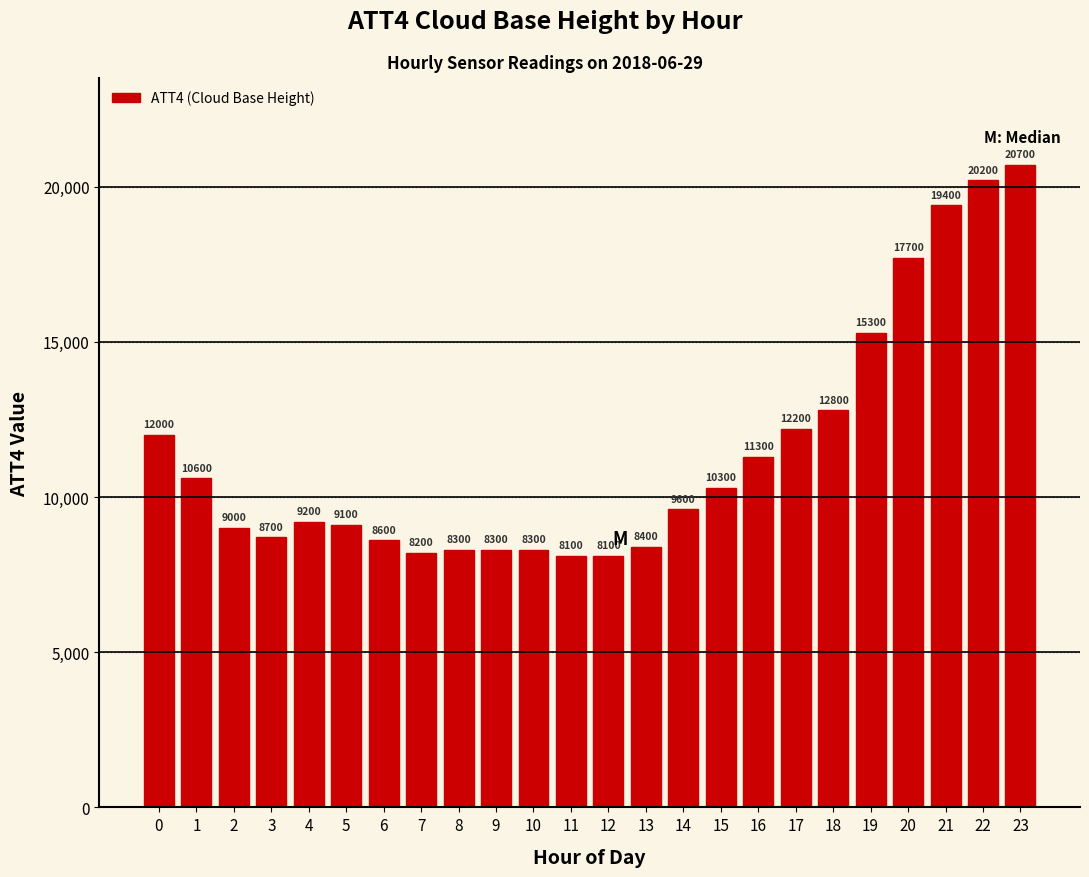

Reading right to left, extract all data points from this chart.

23=20700	22=20200	21=19400	20=17700	19=15300	18=12800	17=12200	16=11300	15=10300	14=9600	13=8400	12=8100	11=8100	10=8300	9=8300	8=8300	7=8200	6=8600	5=9100	4=9200	3=8700	2=9000	1=10600	0=12000